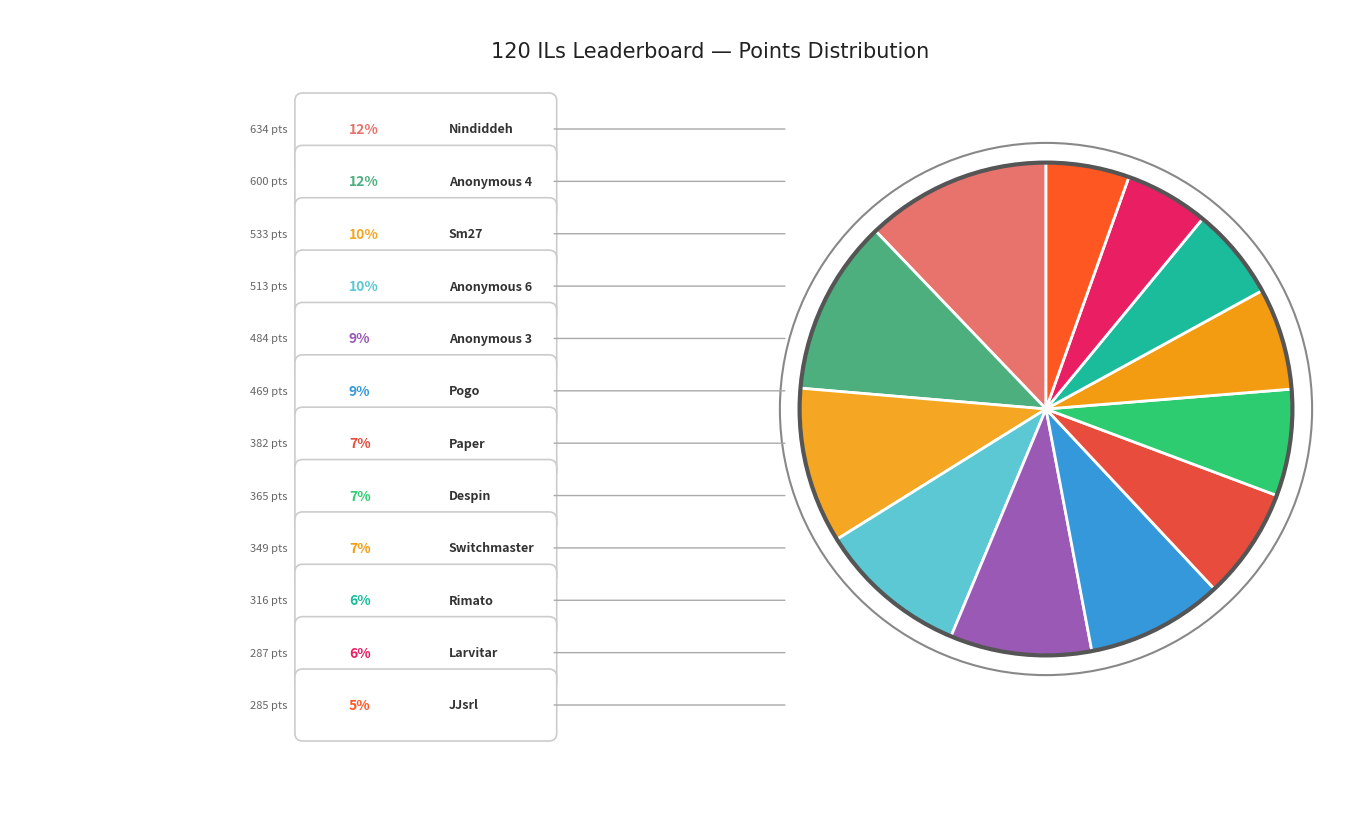

How many segments does this pie chart have?

12